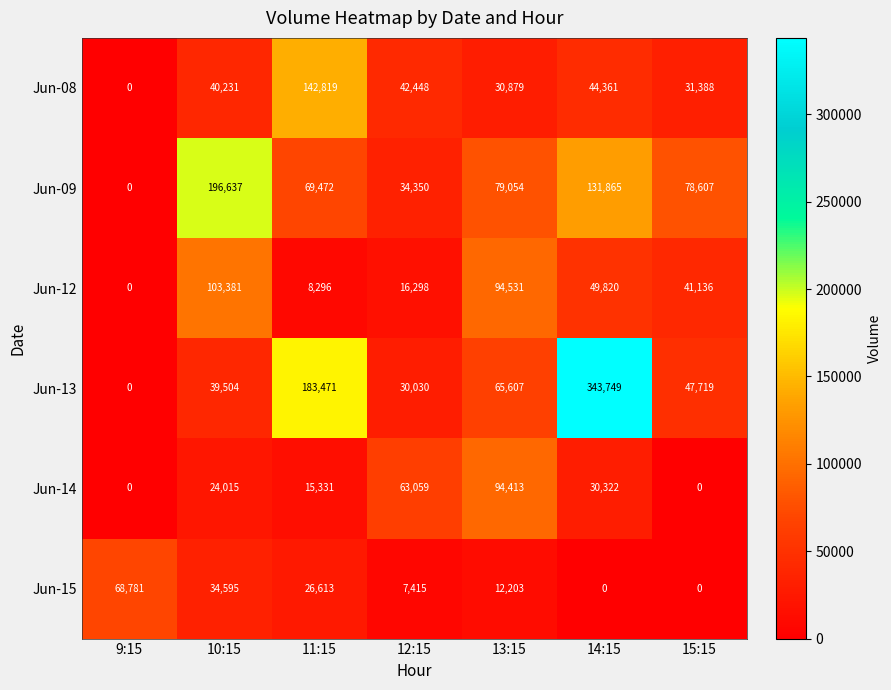

True or false: Jun-12 has a value of 32439 at 9:15.

False